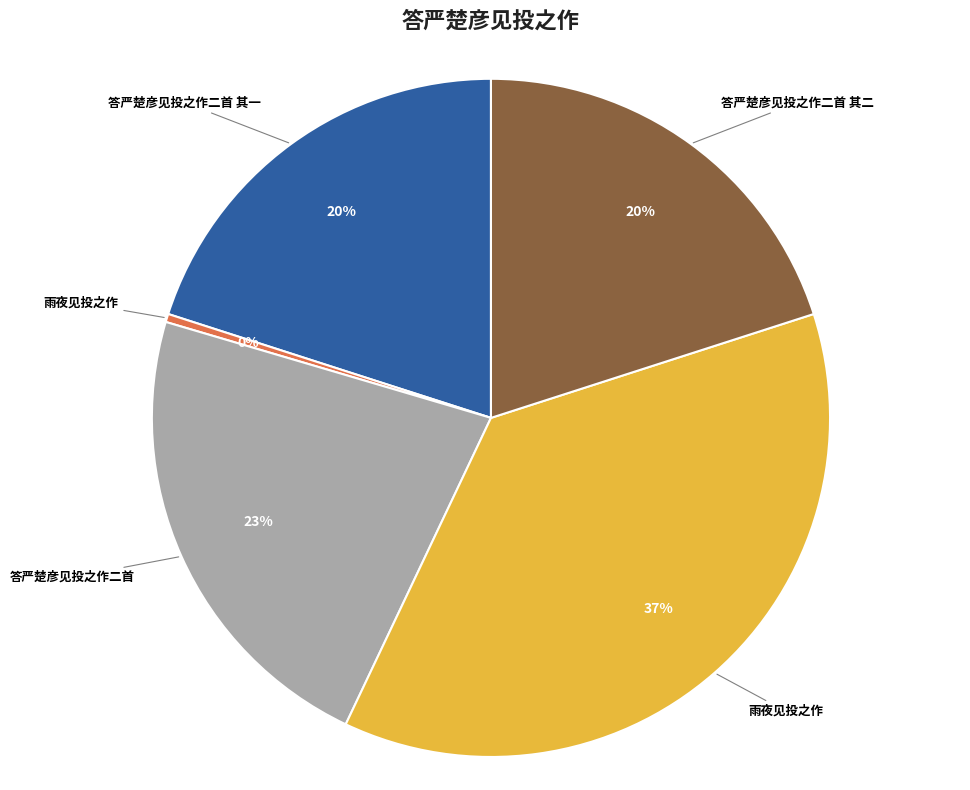

To the nearest percent, what is the average slice percentage?

20%